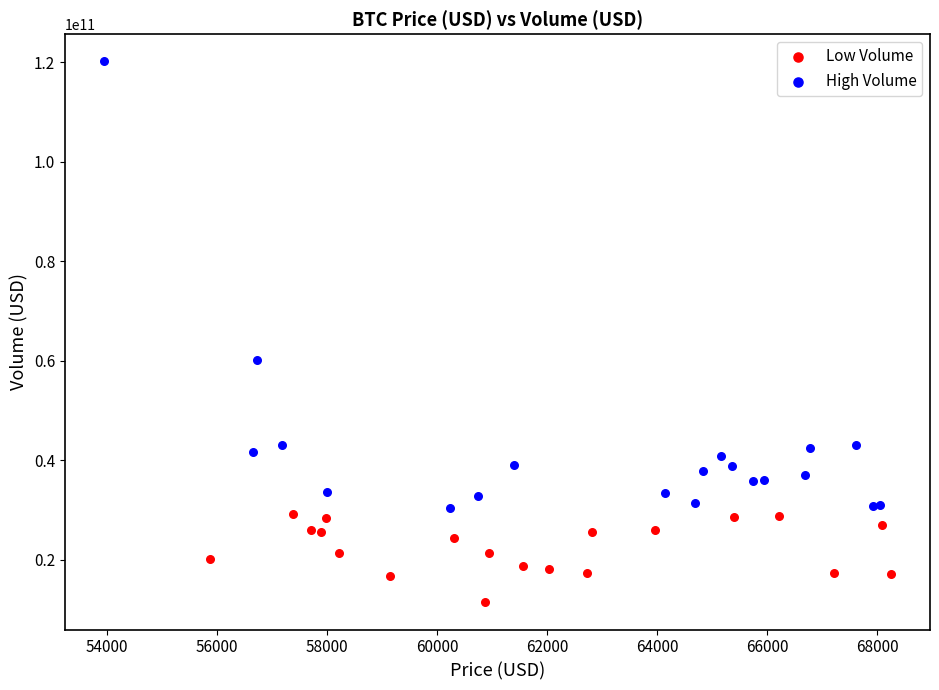

Which series has the largest Y range (max minus min)?

High Volume